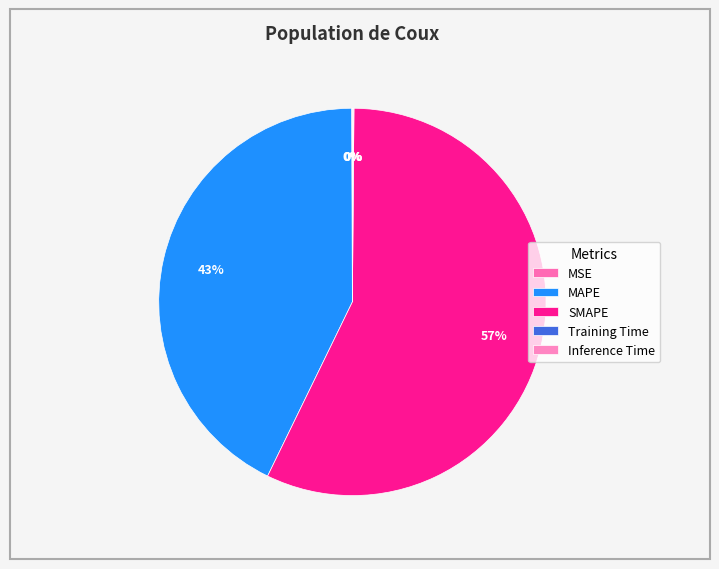

To the nearest percent, what is the difference between the largest and smallest slice percentages?

57%